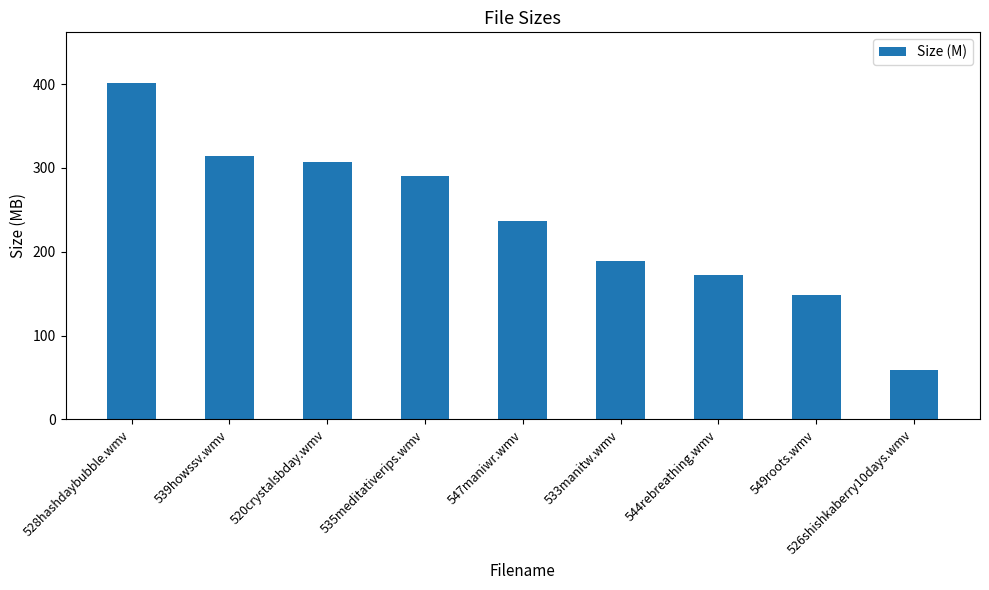

Is it true that the value at 520crystalsbday.wmv is 421.2?

False